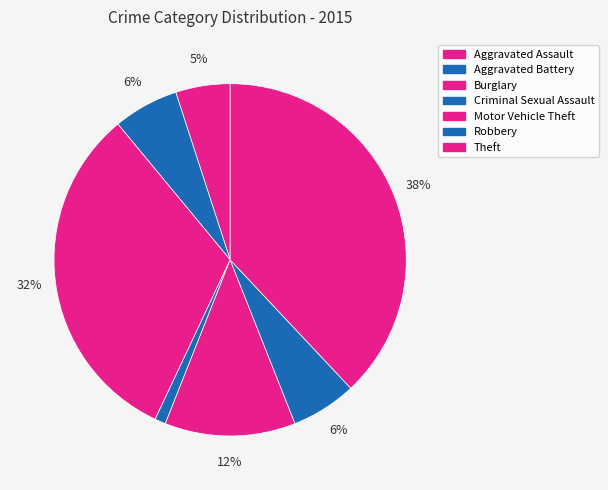

What is the smallest slice in the pie chart?

Criminal Sexual Assault